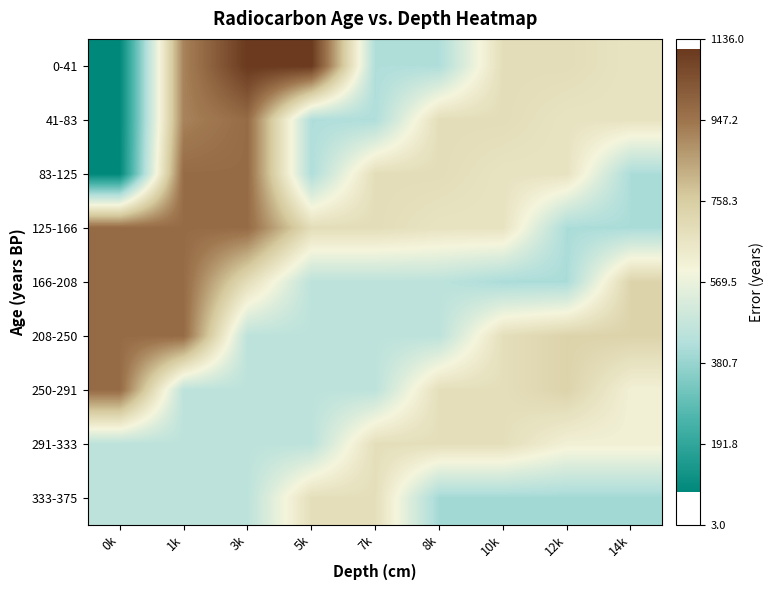

Count the number of data series in this chart.

9